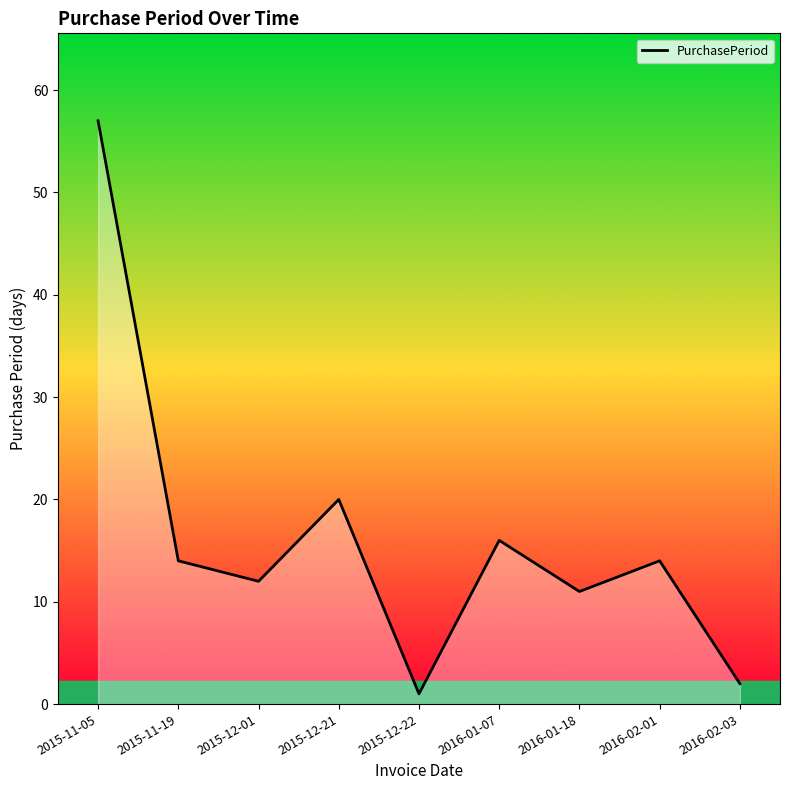

The chart shows a value of 8 at 2016-02-01. True or false?

False